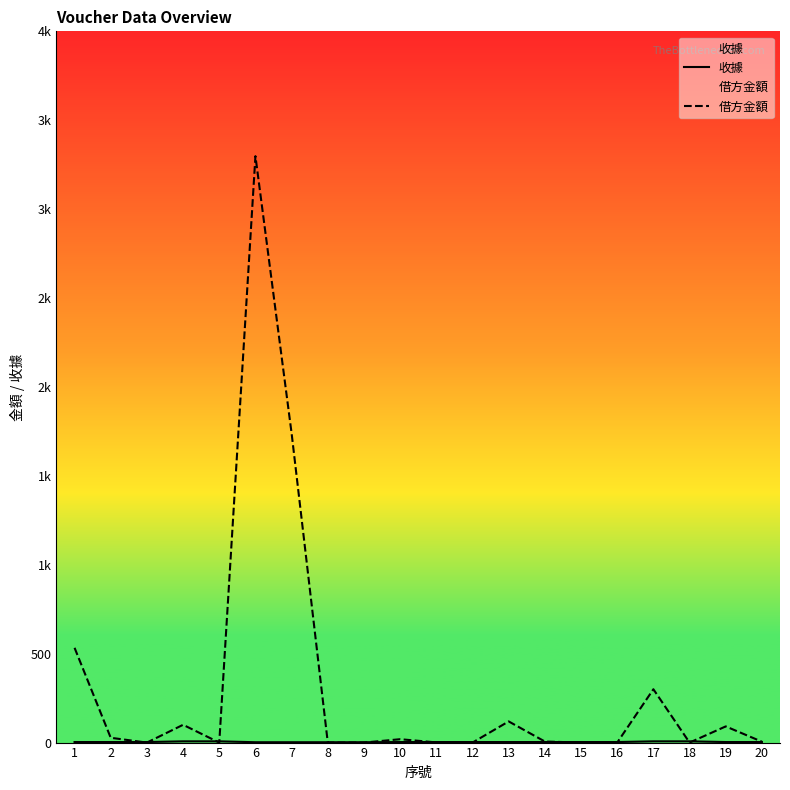

How many lines are shown in the chart?

2